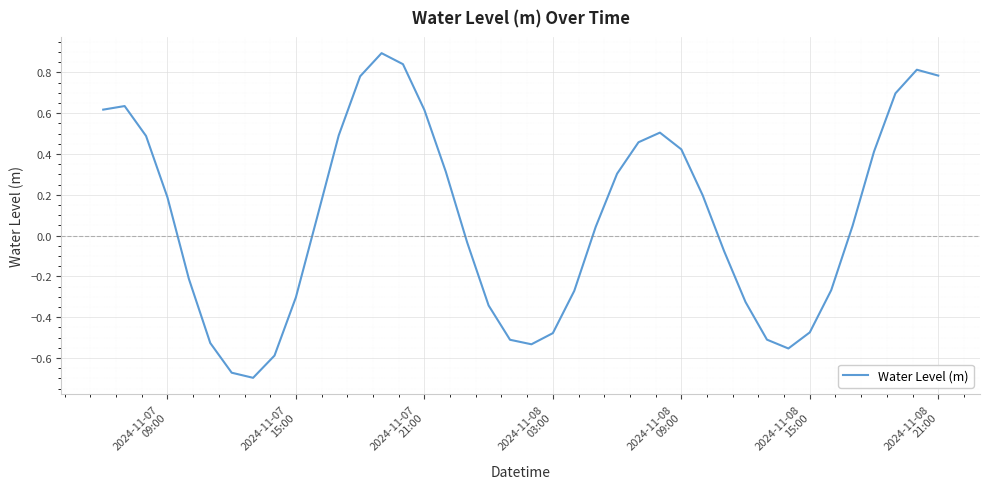

What is the value of the 39th point from the left?

0.8